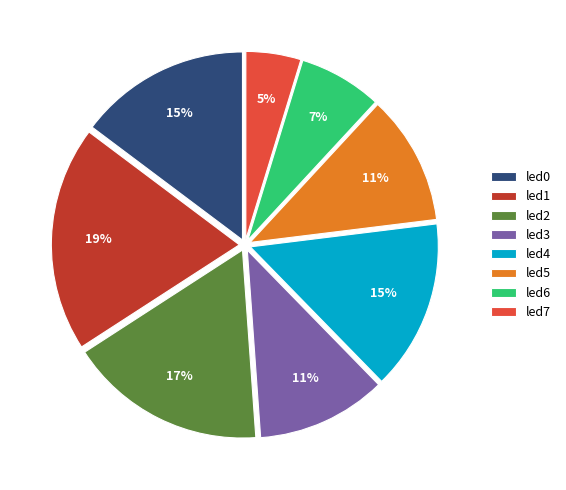

Combined, do led3 and led0 account for over 50%?

No